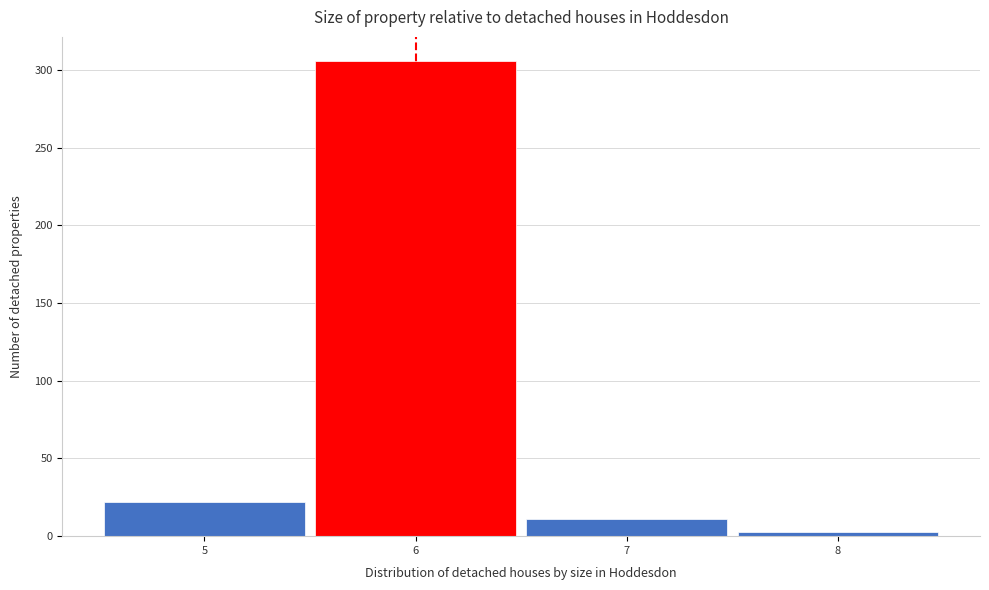

Reading left to right, list every bar in this chart as the range it spans on the x-axis followed by its height. The values are not printed on the chart, so give them approximately, as read against the axis.

4.5 to 5.5: 20
5.5 to 6.5: 305
6.5 to 7.5: 10
7.5 to 8.5: under 5